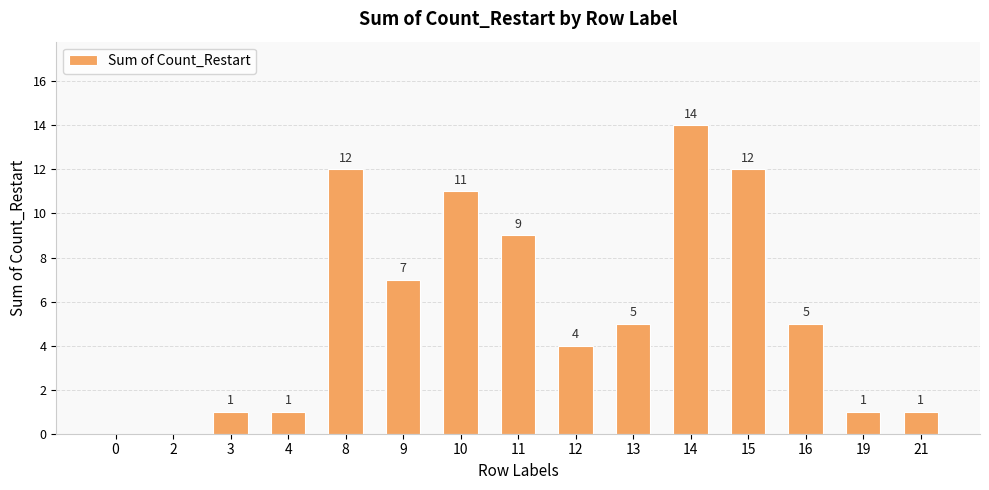

Are the bars horizontal?

No